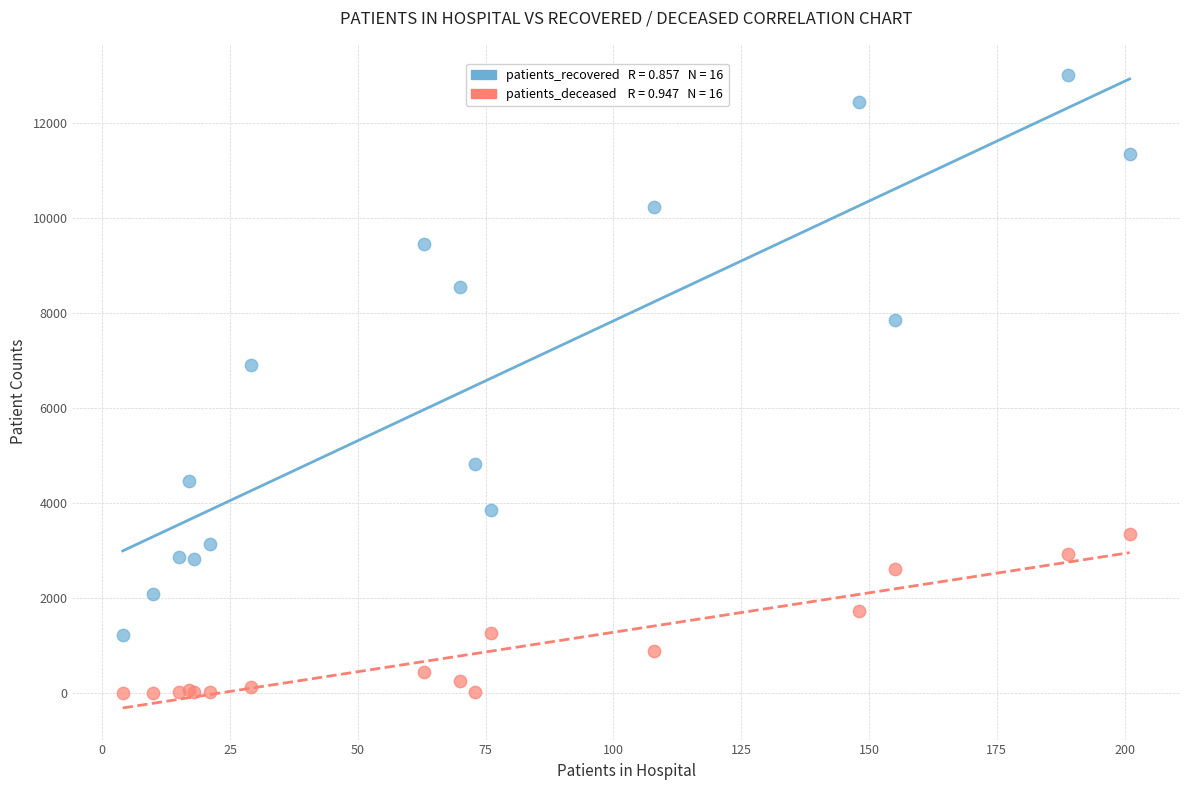

Across all series, what Y value is closest to 6506?

6900